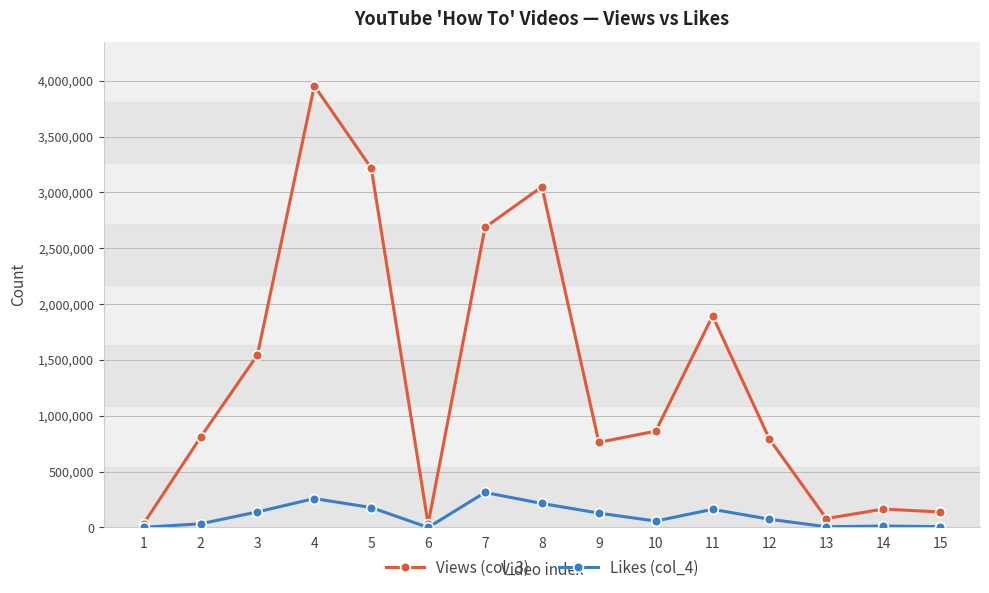

What is the maximum value shown in the chart?

3954601